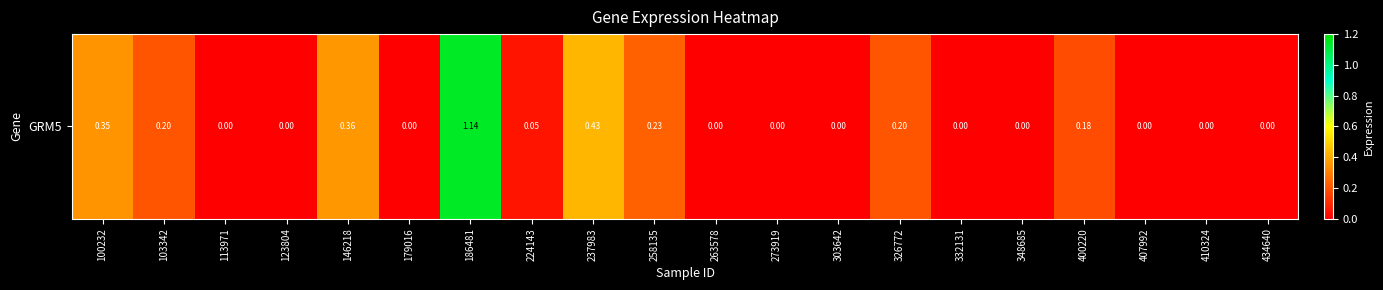

True or false: the data shows 0.3 at 100232.

True